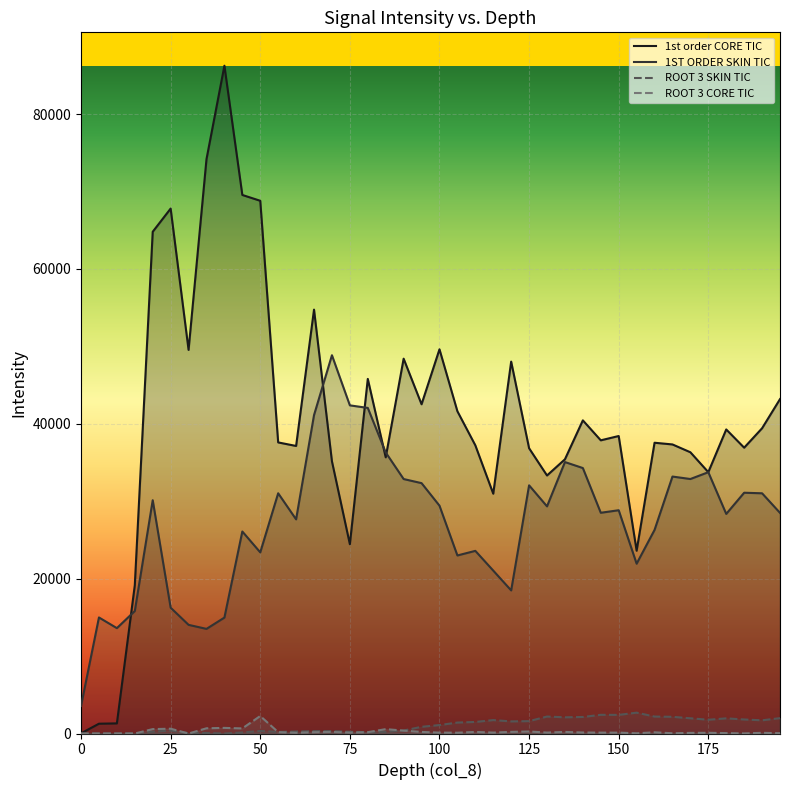

Which series has the largest total across all categories?

1st order CORE TIC